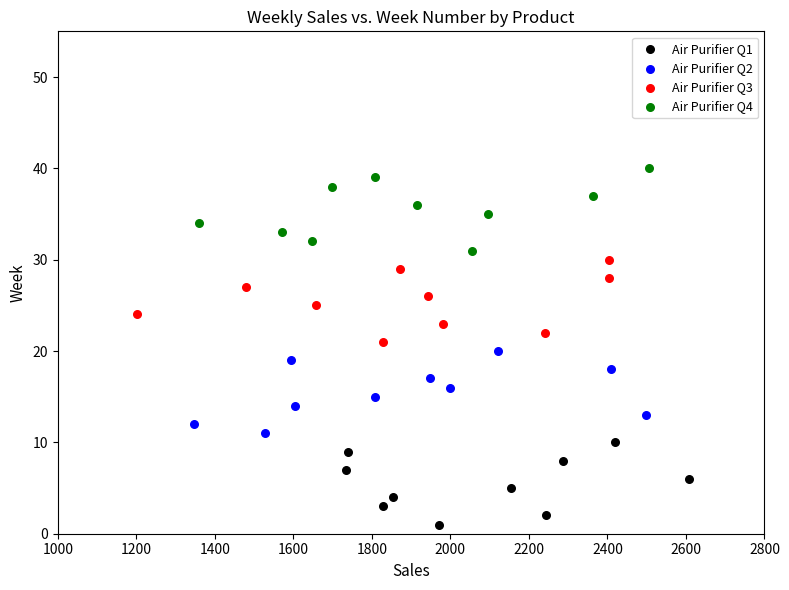

Which series contains the highest Y value?

Air Purifier Q4